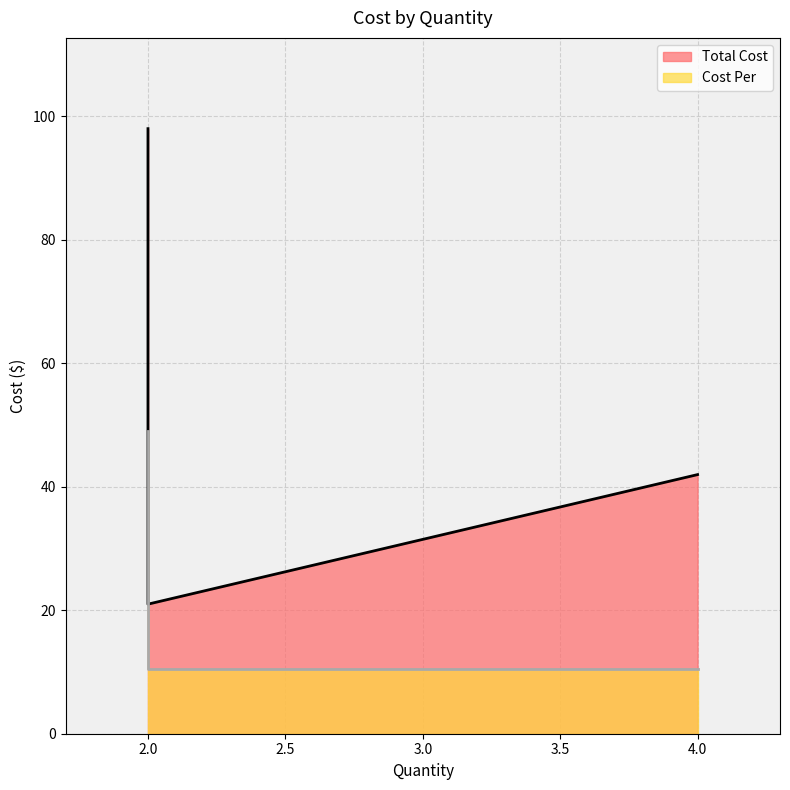

What is the greatest value displayed?

49.0